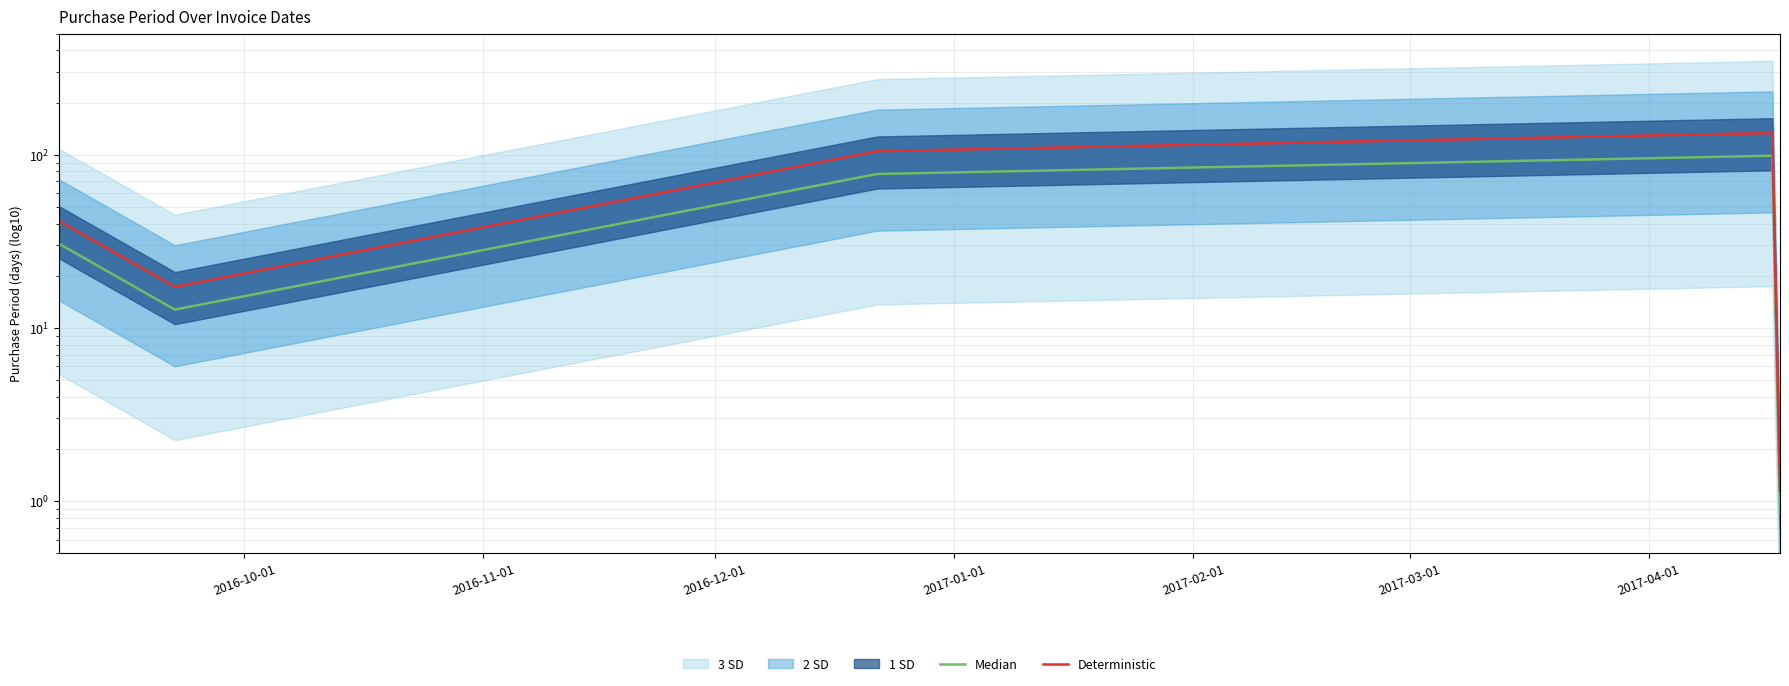

What is the value of the Deterministic point at the 3rd from the left?

104.6